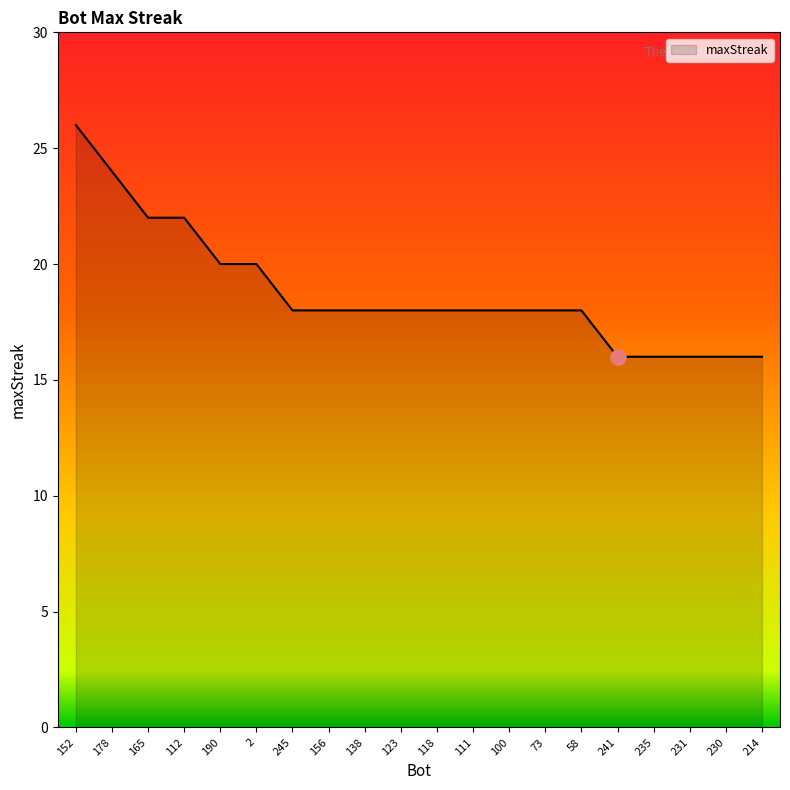

What is the ratio of the value at 2 to the value at 190?

1.0